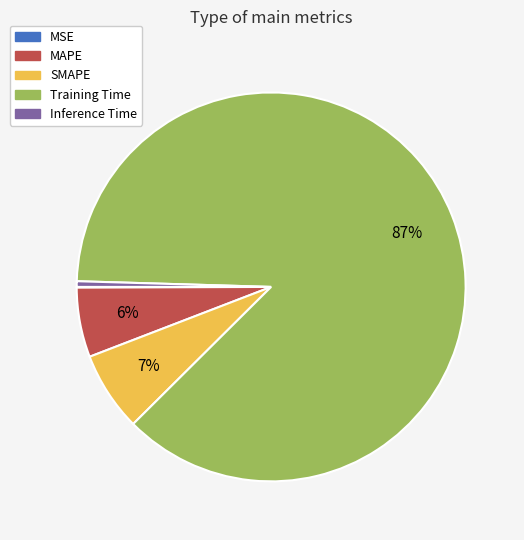

To the nearest percent, what is the average slice percentage?

20%